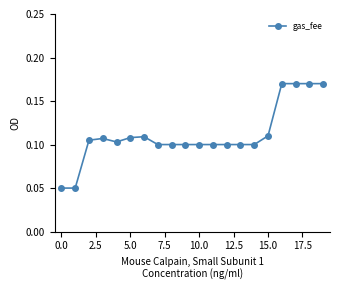

How many values are between 0 and 1?

20